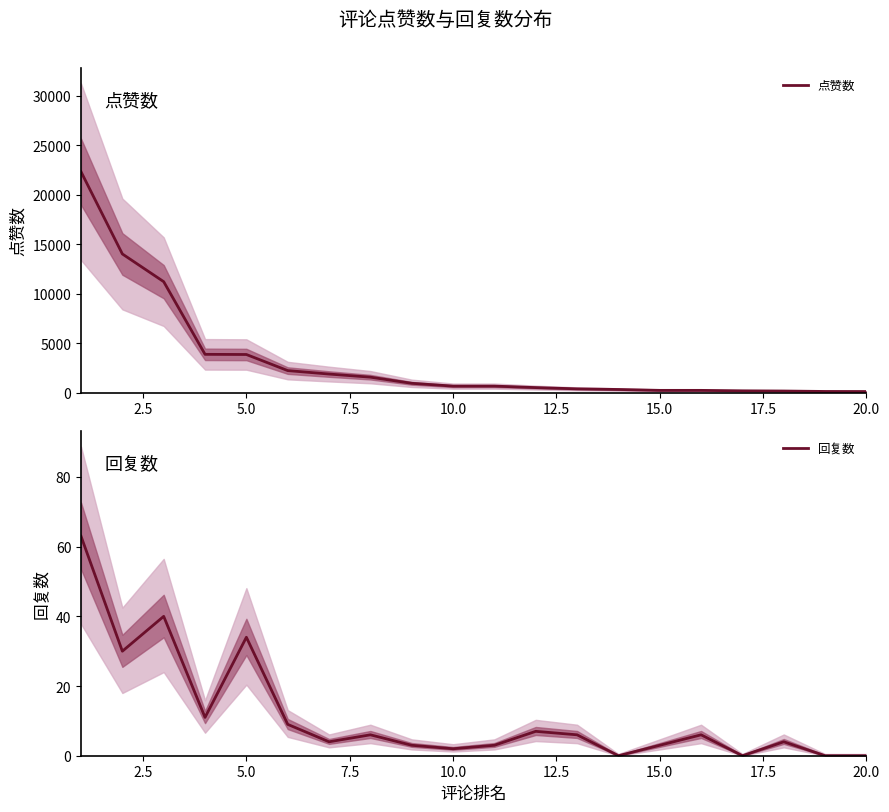

Which series has the widest spread of values?

点赞数